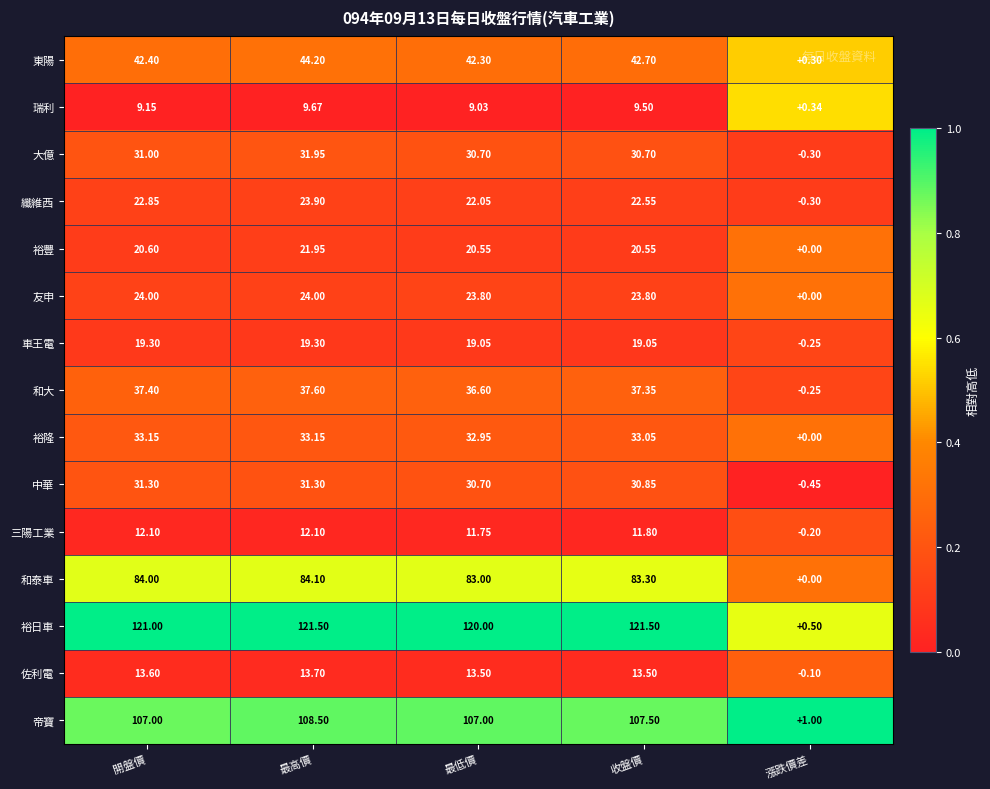

Which category has the lowest value across all series?

漲跌價差